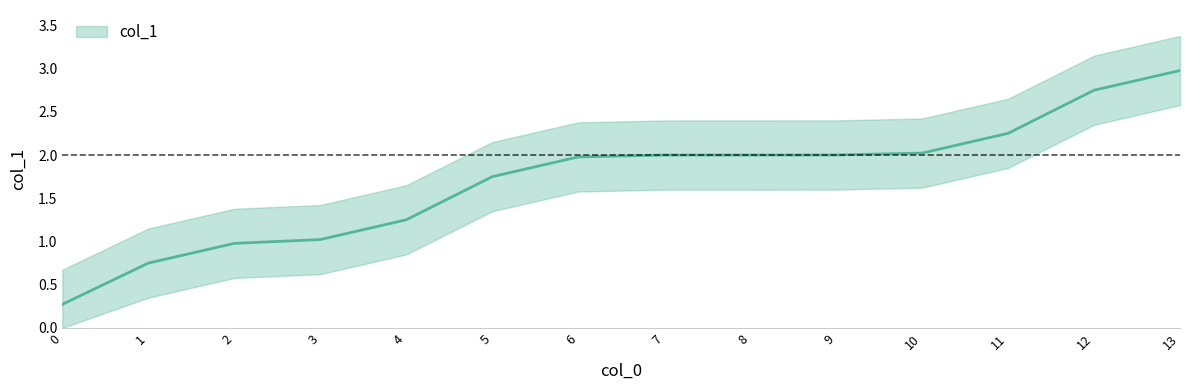

How many lines are shown in the chart?

1